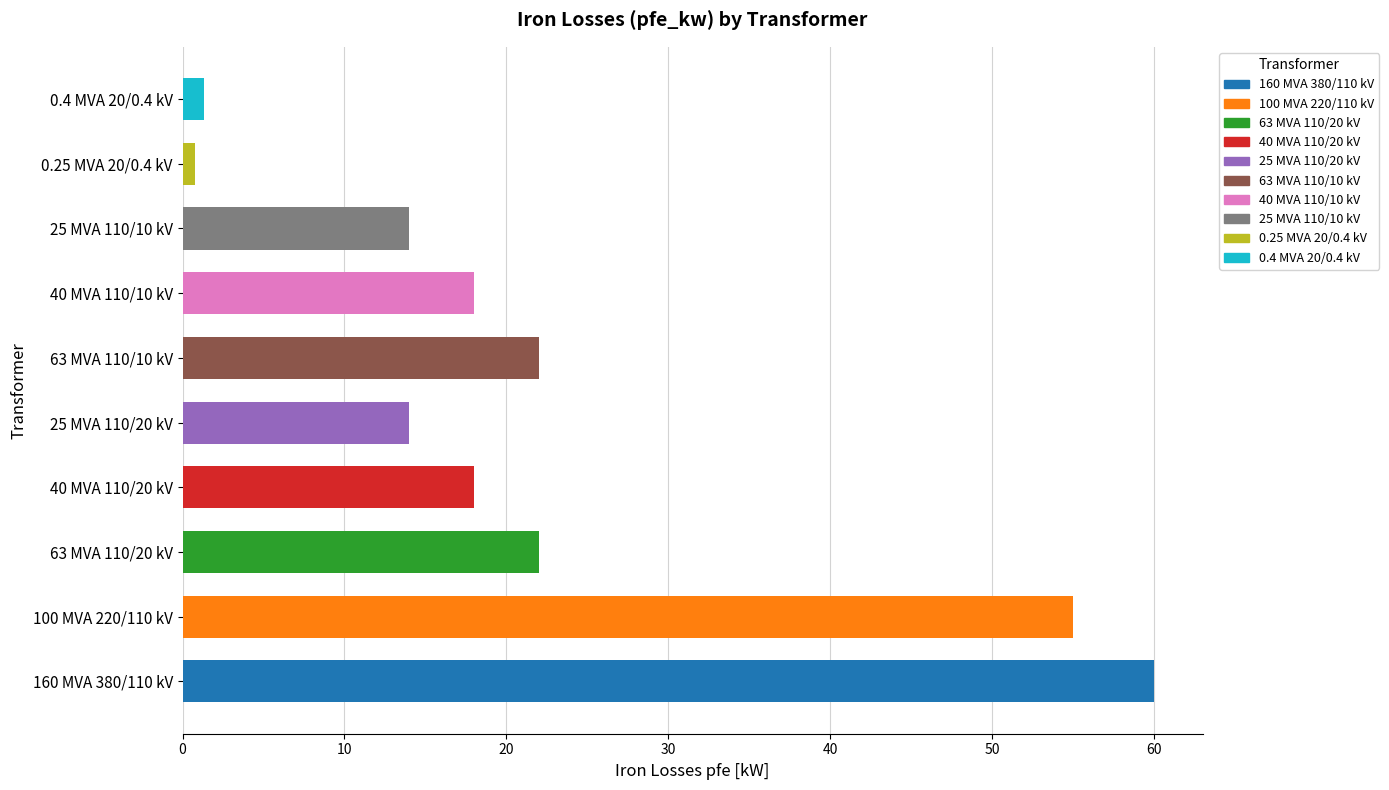

True or false: the data shows 3.9 at 25 MVA 110/20 kV.

False